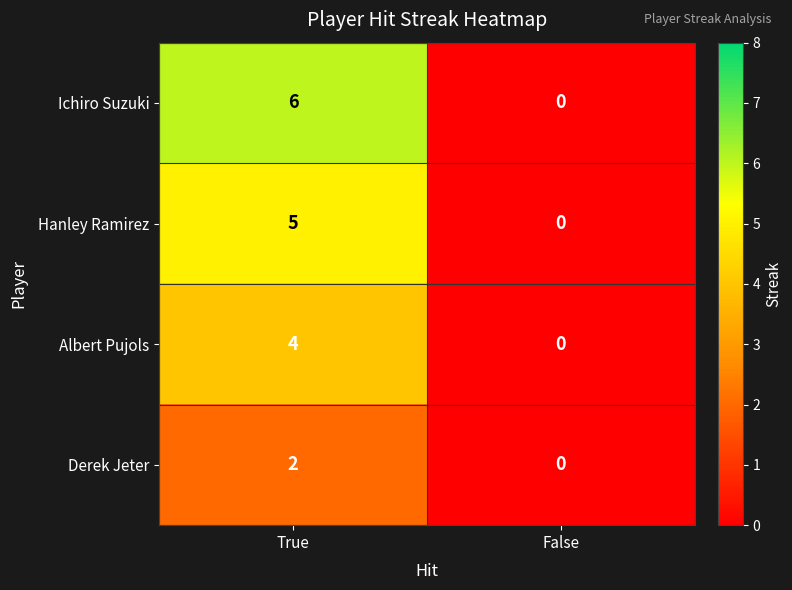

Rank the series by their maximum value, from lowest to highest.

Derek Jeter, Albert Pujols, Hanley Ramirez, Ichiro Suzuki